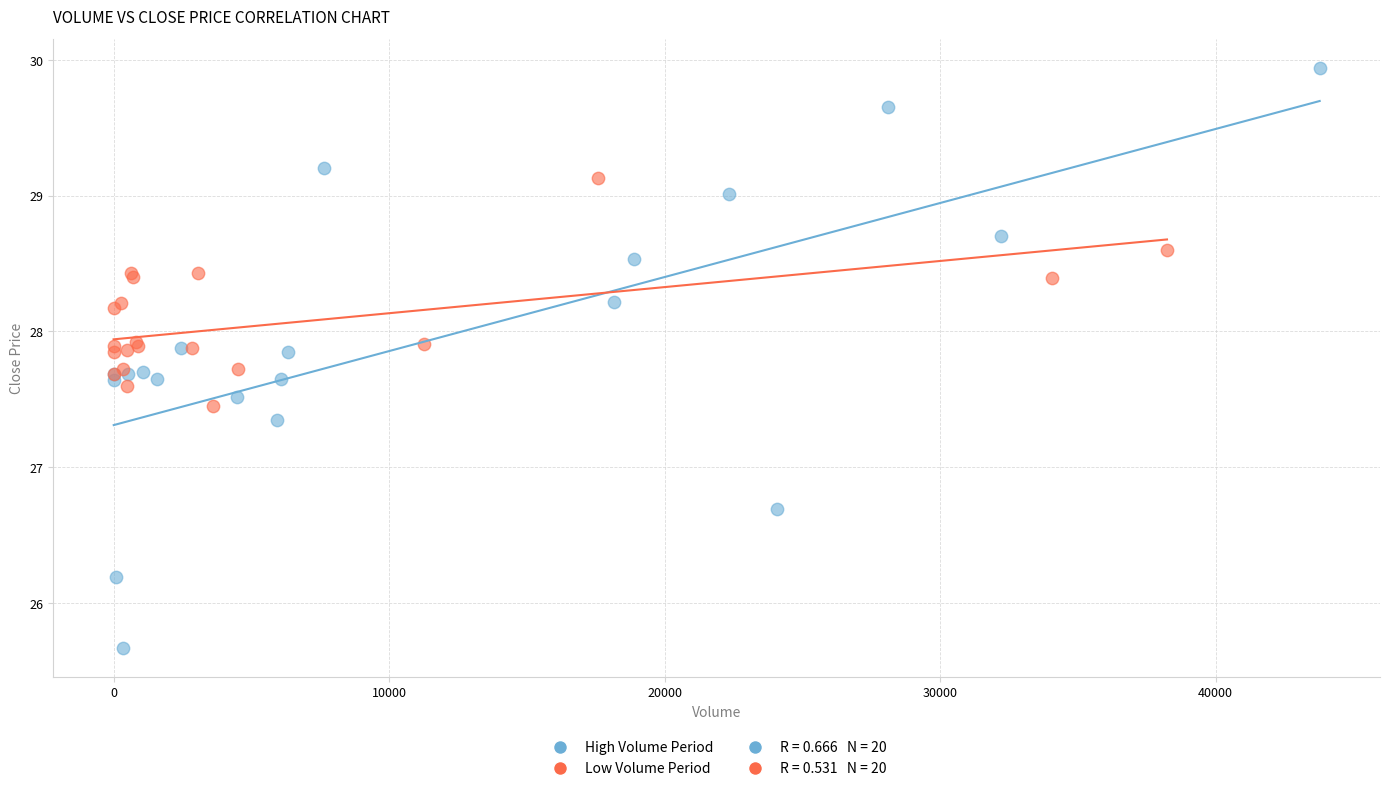

Which series contains the lowest Y value?

High Volume Period